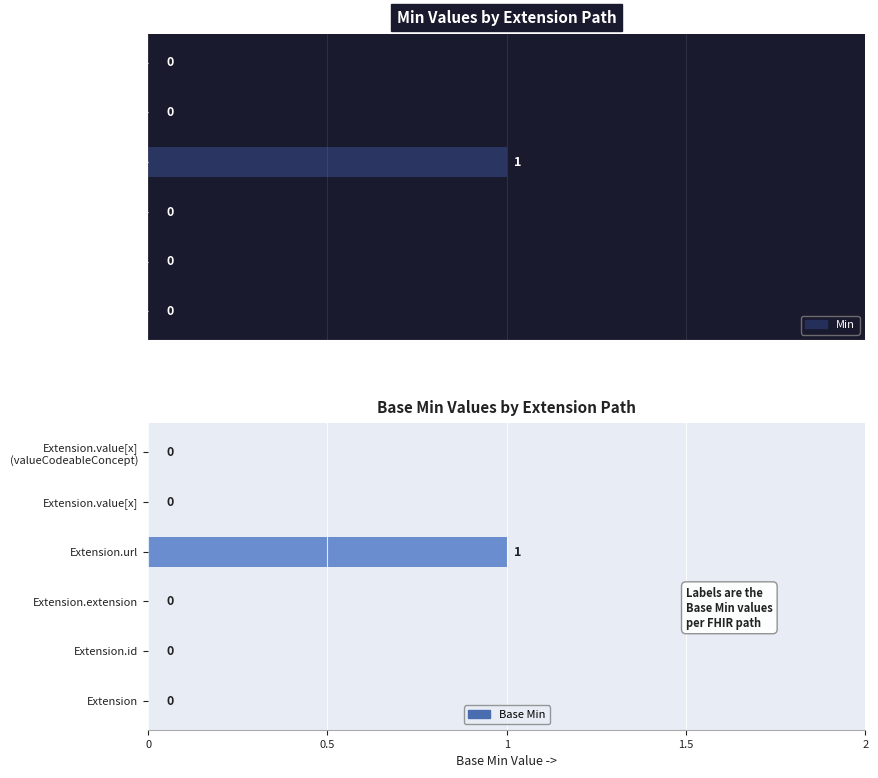

What are all the series names shown in the legend?

Min, Base Min